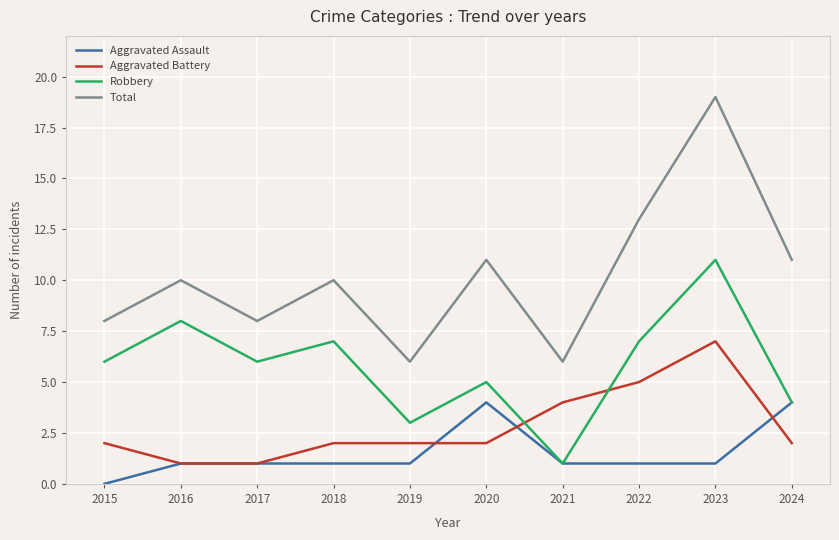

Which series ends up on top after the final intersection of Robbery and Aggravated Battery?

Robbery